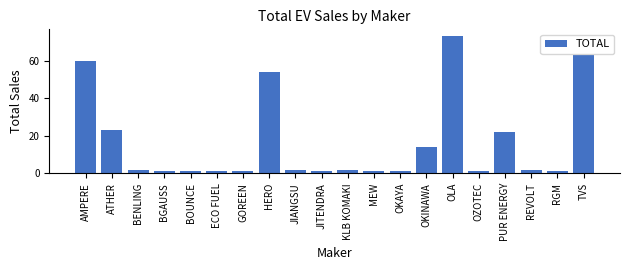

Reading left to right, extract all data points from this chart.

60	23	2	1	1	1	1	54	2	1	2	1	1	14	73	1	22	2	1	63